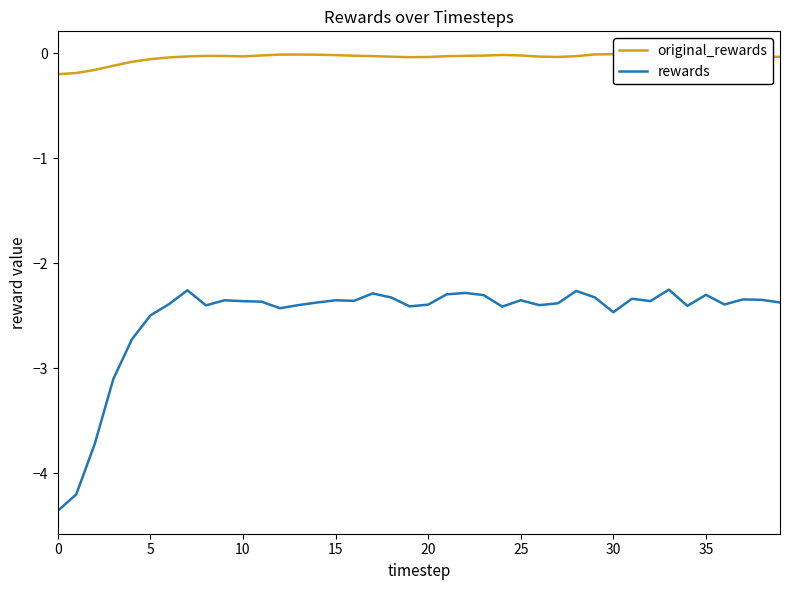

Which series has the largest total across all categories?

original_rewards